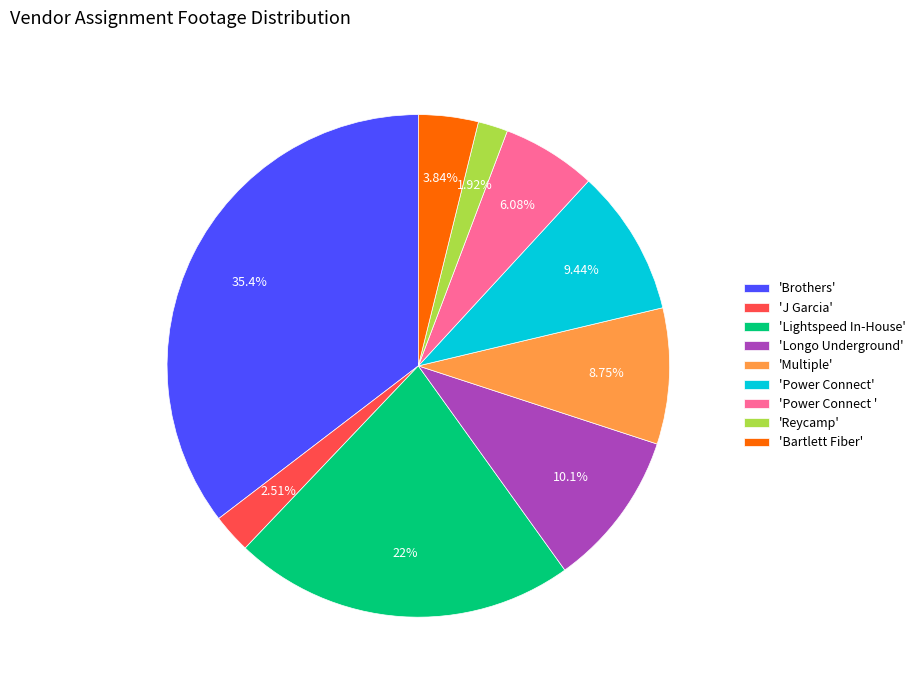

Which has a higher value, 'Longo Underground' or 'J Garcia'?

'Longo Underground'